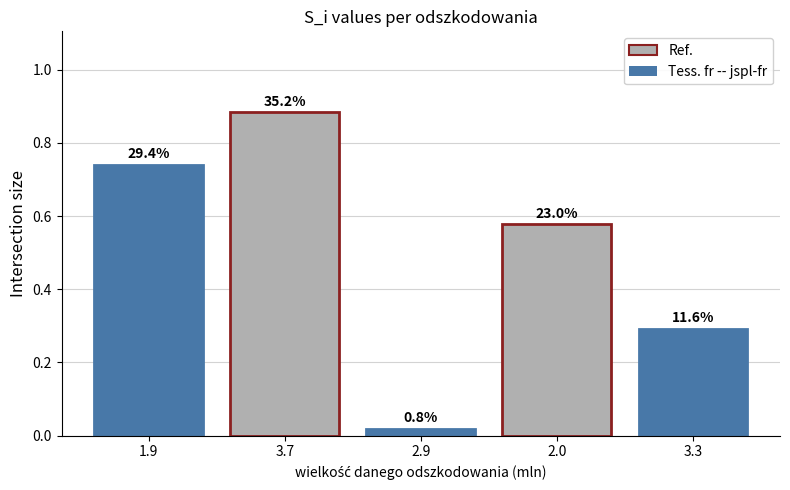

Does the chart contain any negative values?

No